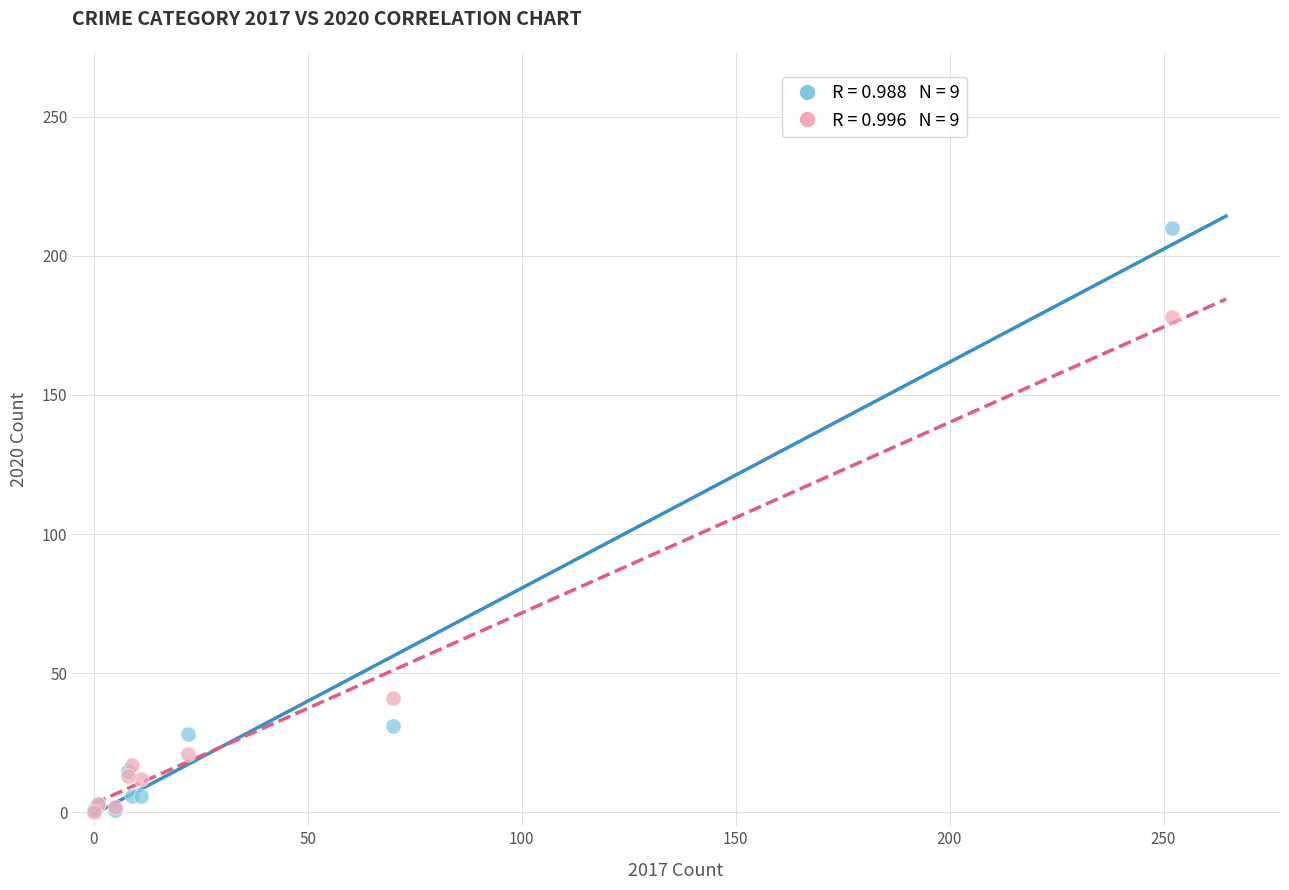

Across all series, what Y value is closest to 105?

41